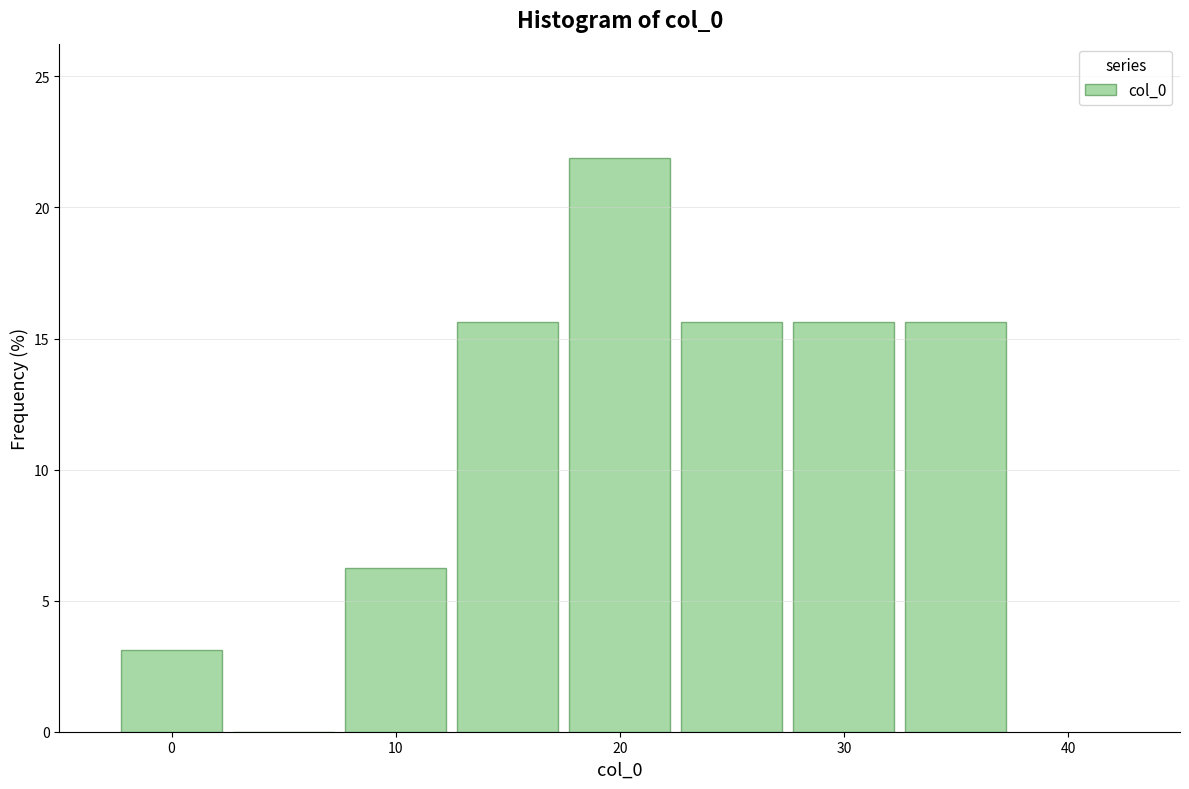

What is the height of the bar covering 22.5 to 27.5 on the x-axis? Neither the bar edges nor the heights are printed on the chart, so give them approximately, as read against the axes.

15.5